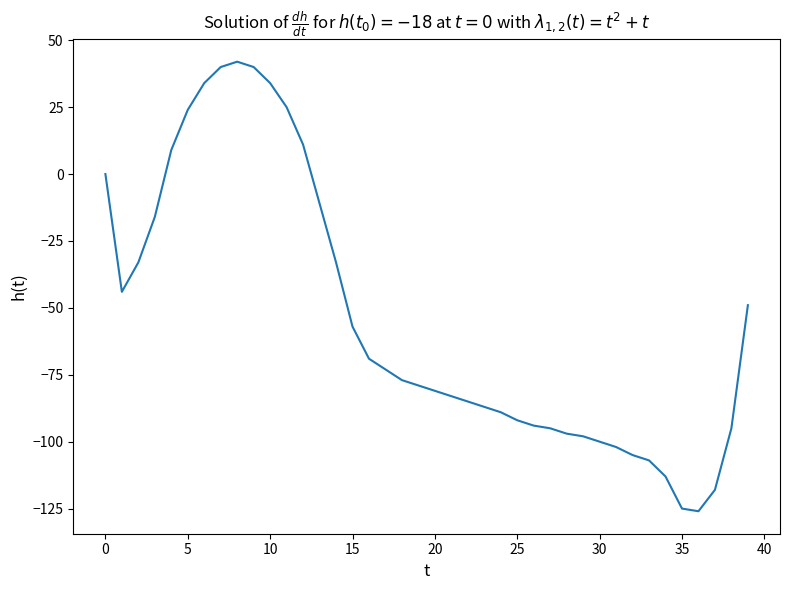

What is the maximum value shown in the chart?

42